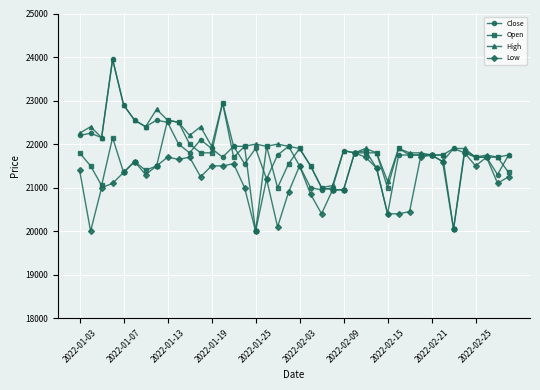

How many data points does each series have?

40